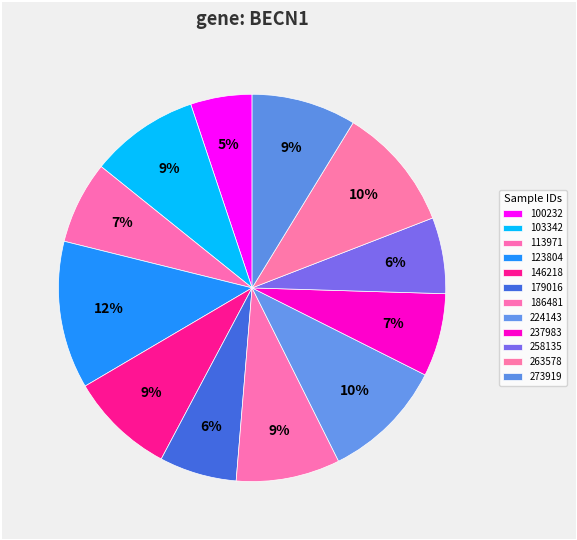

Count the number of slices in the pie.

12